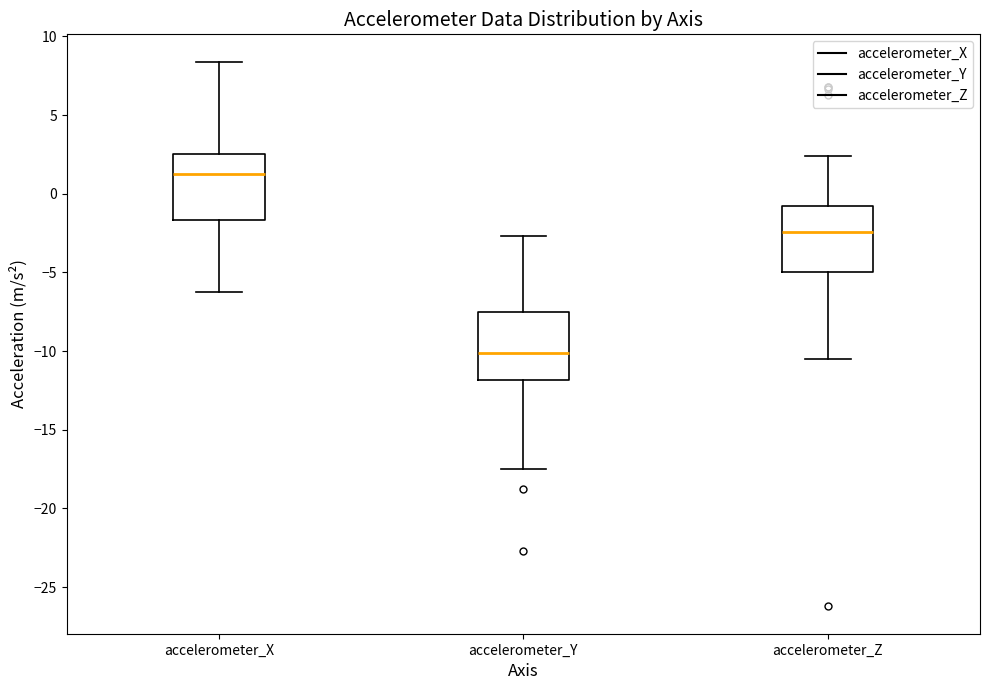

Where does the upper whisker of the box for accelerometer_Y end on the y-axis? The values are not printed on the chart, so give them approximately, as read against the axis.

-2.5